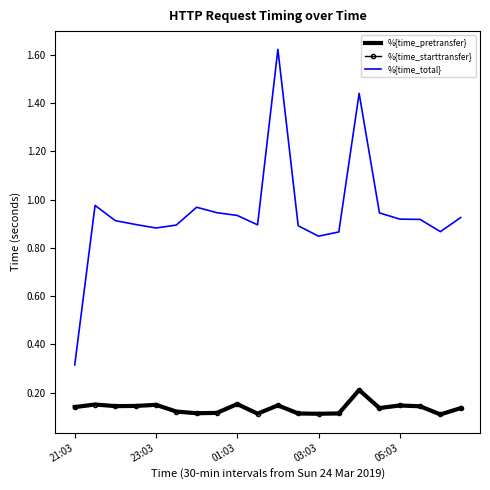

At how many categories does at least one series exceed 0?

20